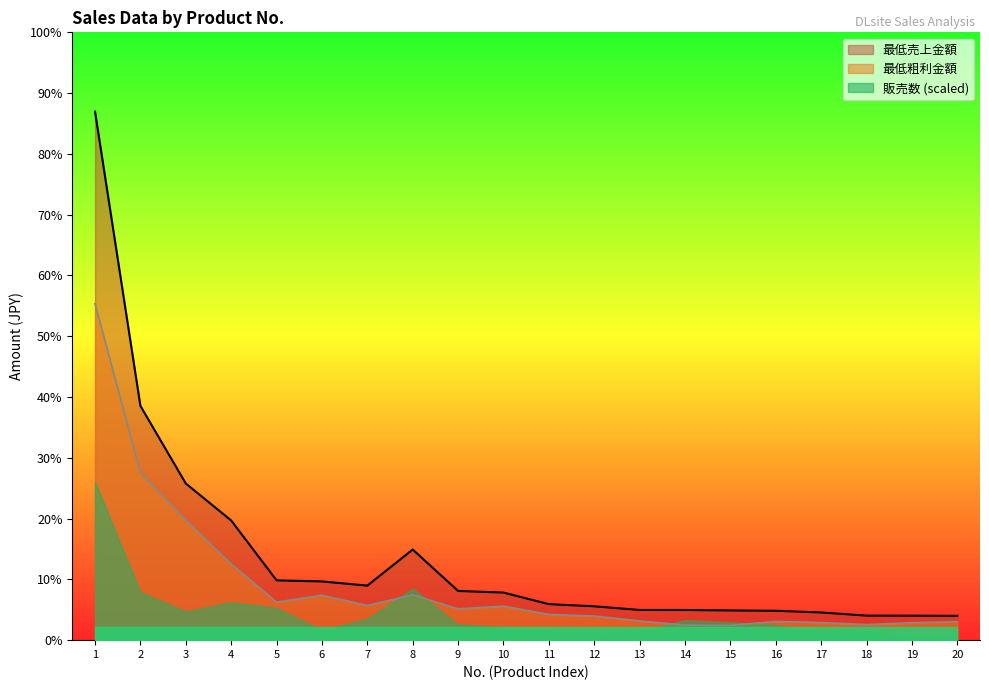

How many interior local peaks does the 最低粗利金額 series have?

4